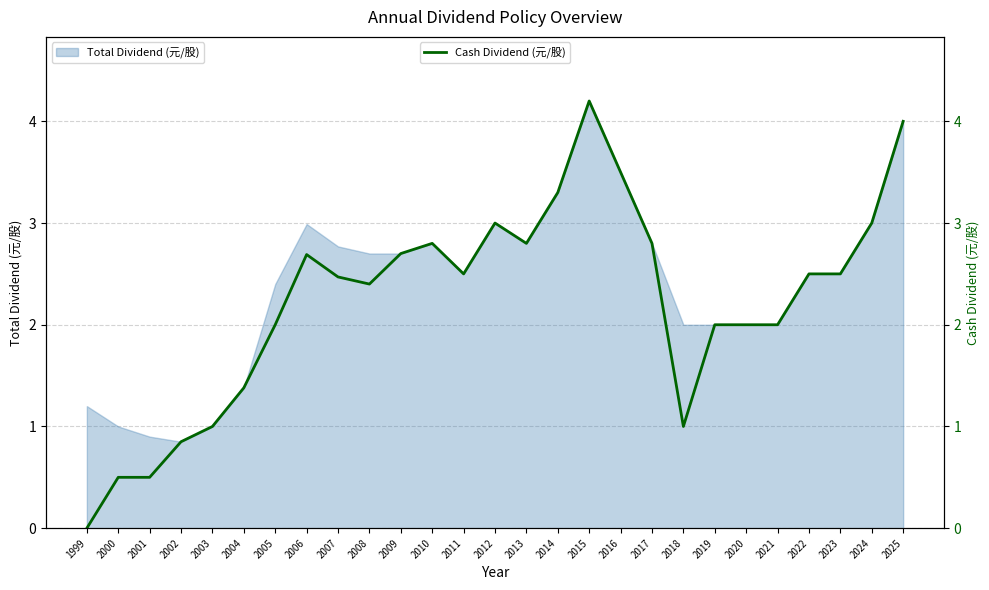

What is the ratio of the value at 2004 to the value at 2017?

0.5